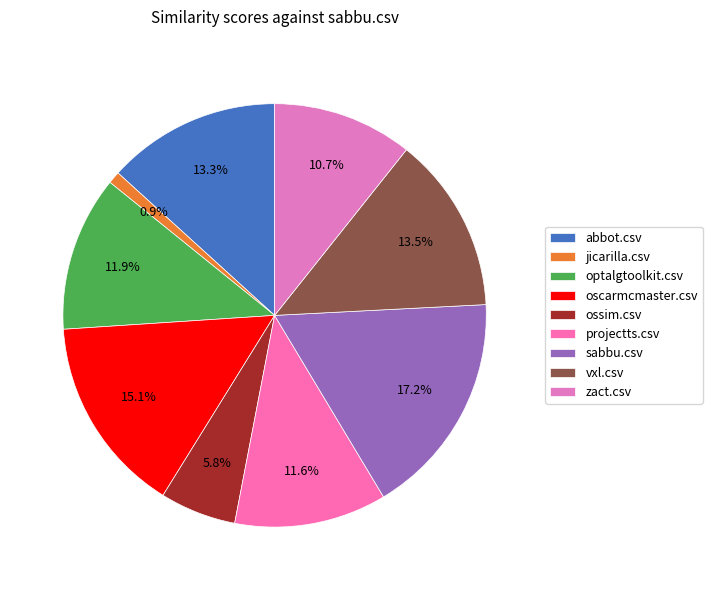

To the nearest percent, what percentage of the pie is jicarilla.csv?

1%